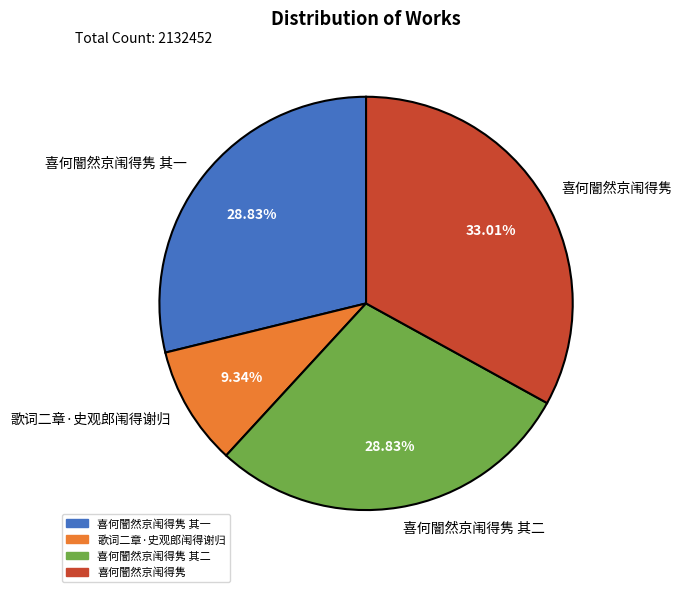

Is there any slice that represents more than half of the pie?

No